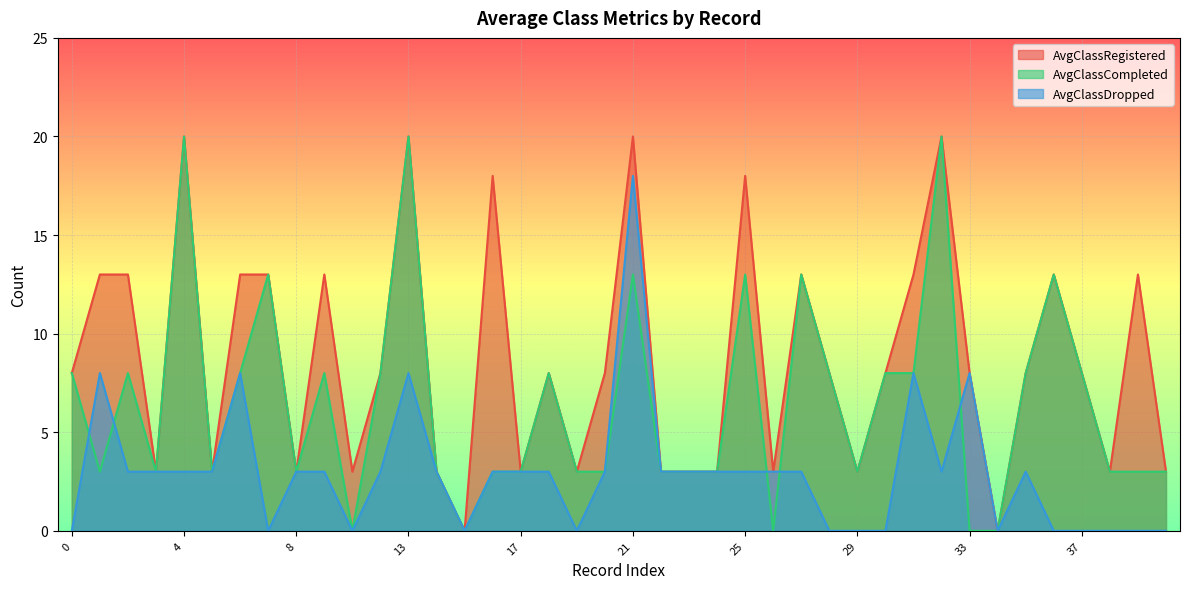

List the labels in order of AvgClassRegistered value, largest first.

4, 13, 21, 32, 16, 25, 1, 2, 6, 7, 9, 27, 31, 36, 39, 0, 12, 18, 20, 28, 30, 33, 35, 37, 3, 5, 8, 10, 14, 17, 19, 22, 23, 24, 26, 29, 38, 40, 15, 34